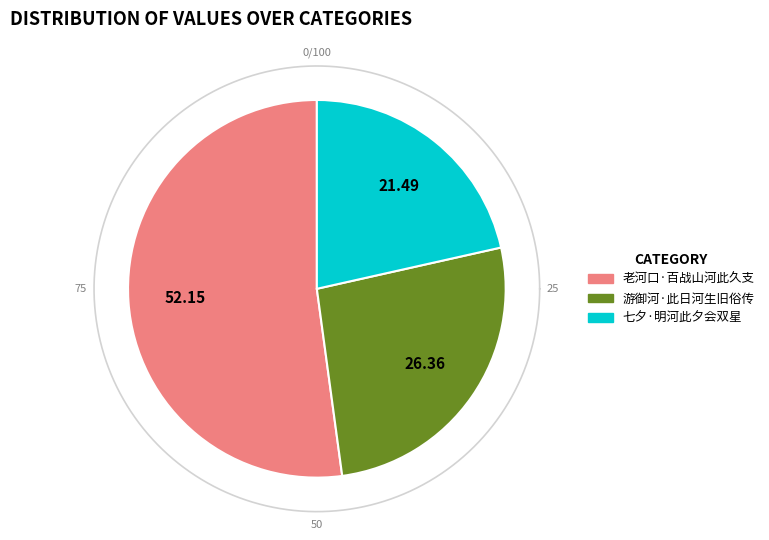

Rank the categories by value from highest to lowest.

老河口·百战山河此久支, 游御河·此日河生旧俗传, 七夕·明河此夕会双星